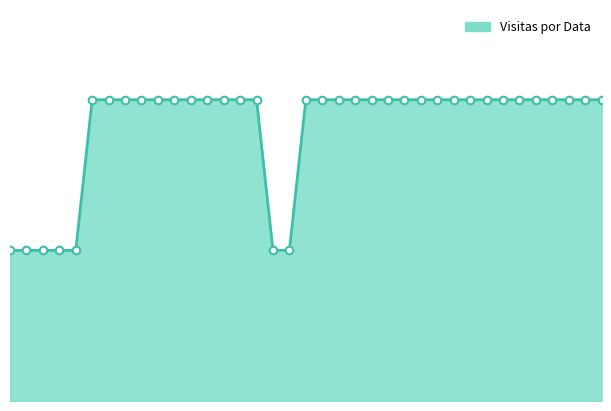

Is this an area chart (filled region under the line)?

Yes